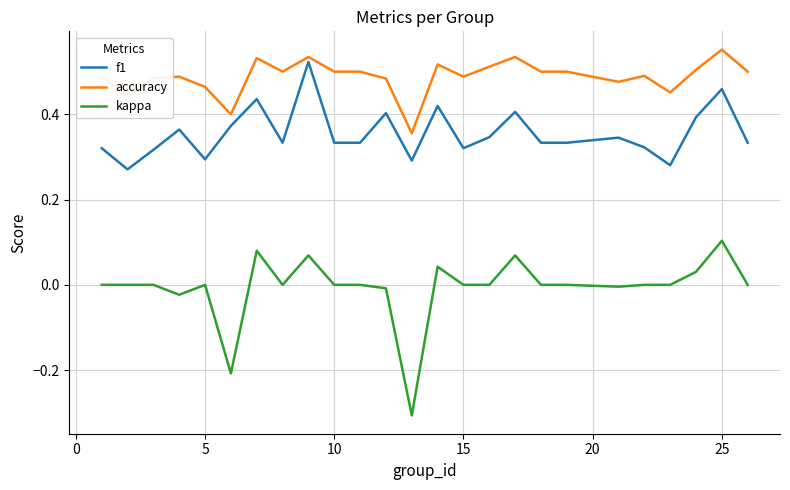

What is the minimum value for kappa?

-0.3